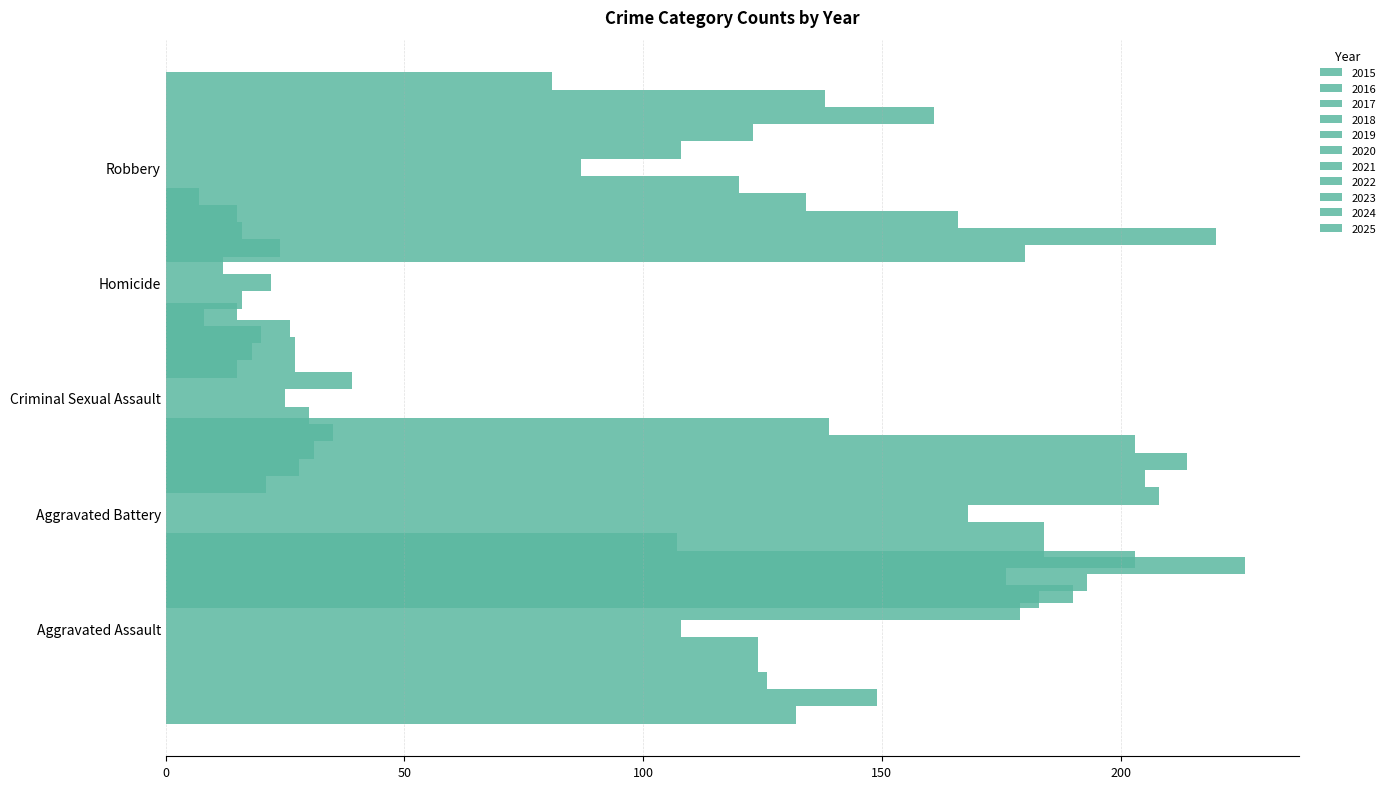

What value does the Homicide series have at 2024, to the nearest 5?

15